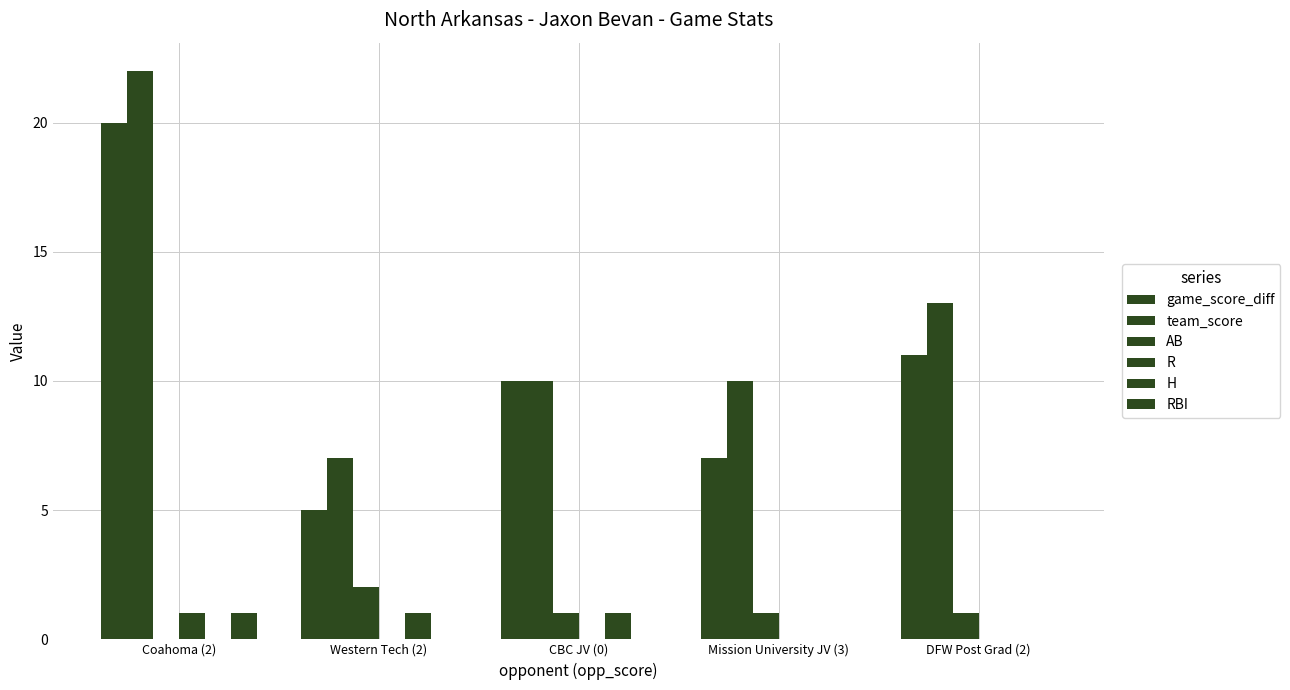

Rank the series by their maximum value, from lowest to highest.

R, H, RBI, AB, game_score_diff, team_score